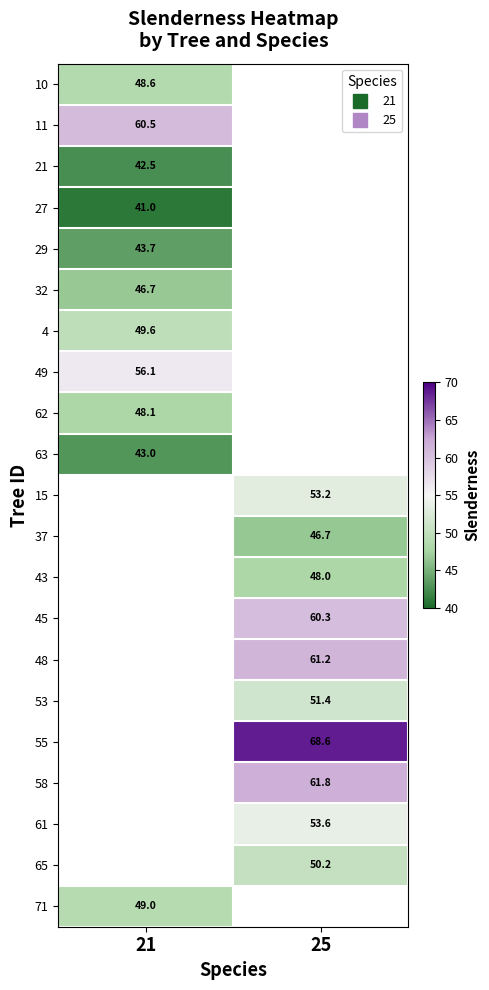

What is the greatest value displayed?

68.6